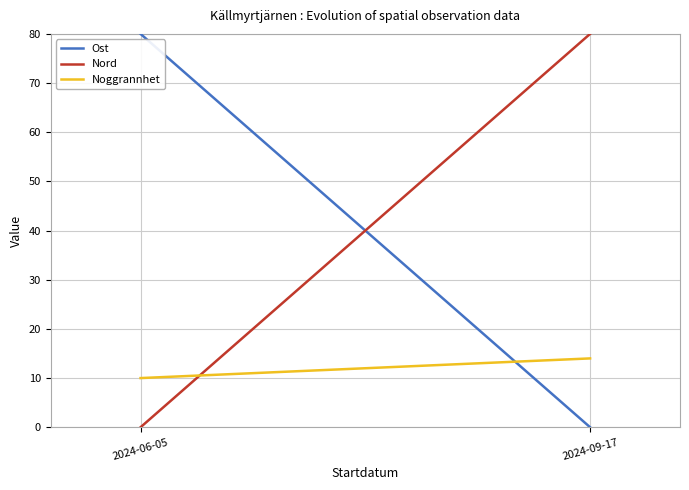

What is the sum of all Ost values?

80